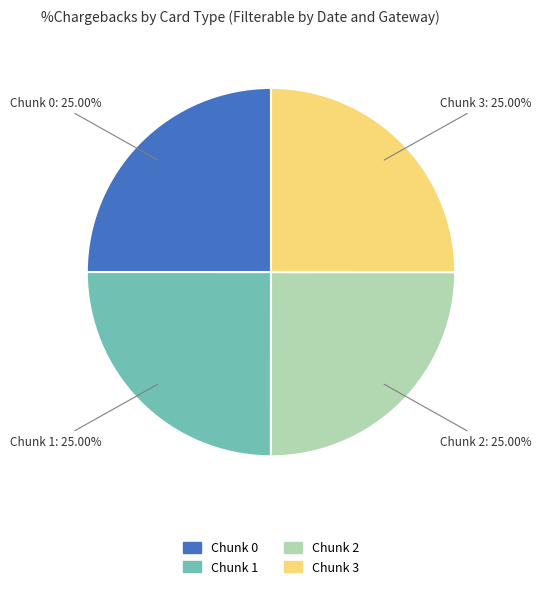

Approximately how many times larger is the value at Chunk 0 compared to Chunk 1?

1.0